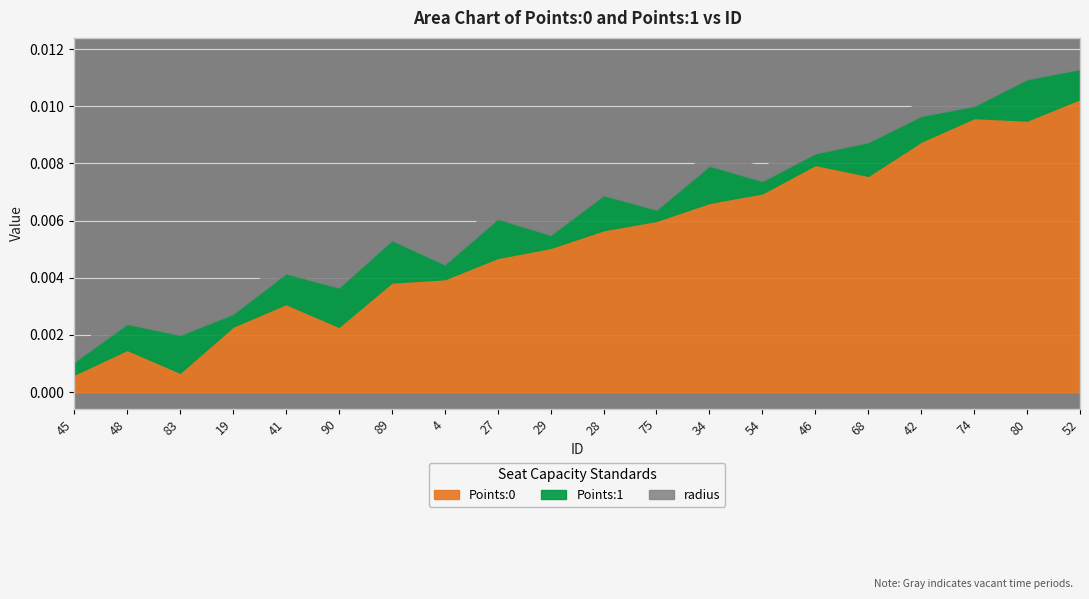

Which label corresponds to the largest value in the chart?

52